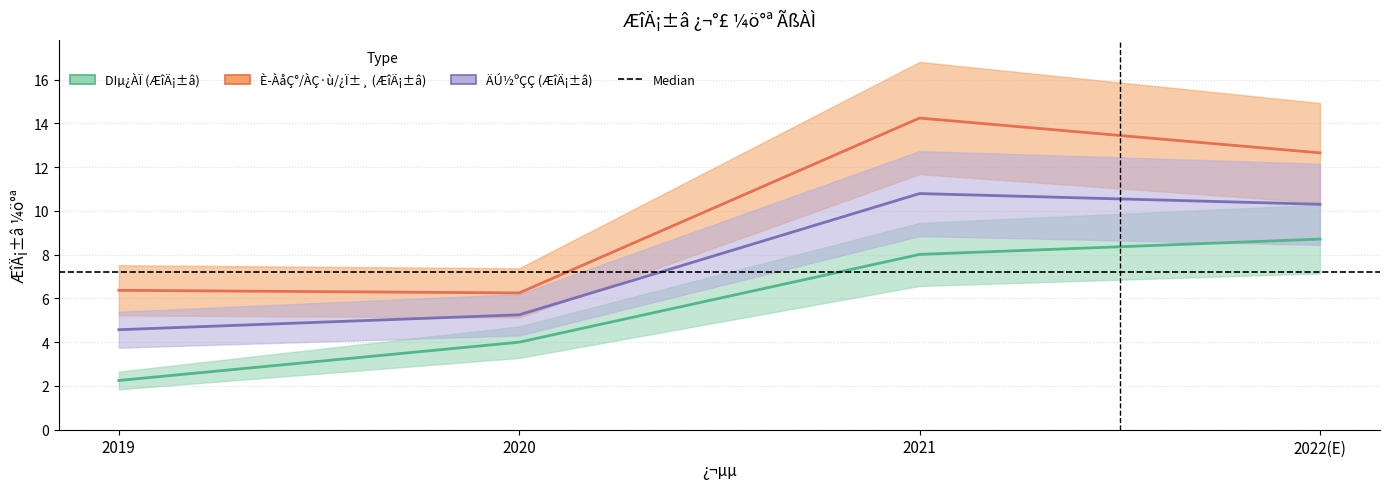

How many values in the ÄÚ½ºÇÇ (ÆîÄ¡±â) series exceed 10?

2